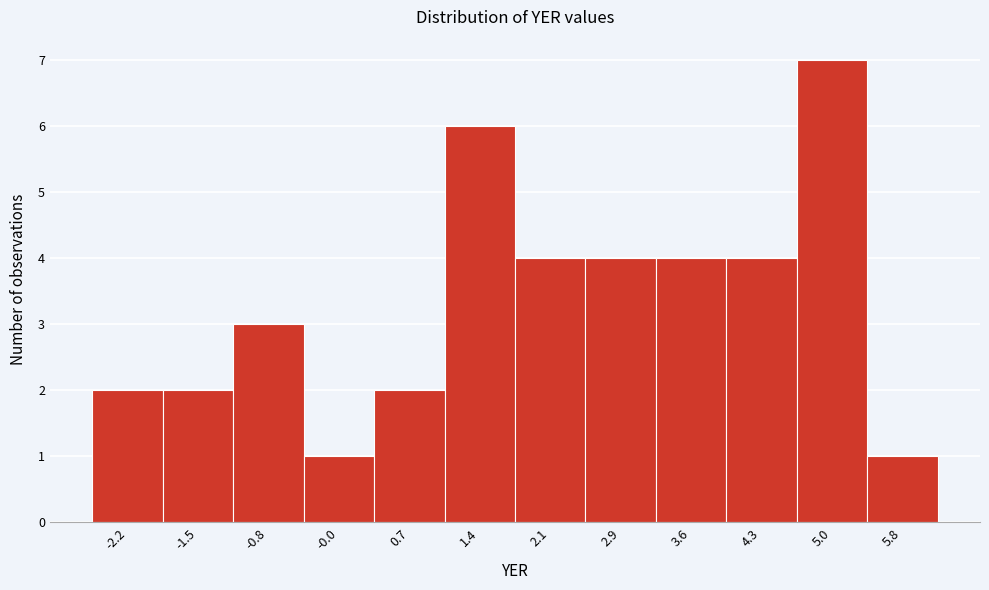

Reading left to right, transcribe this chart: for each bar, give the range it covers on the x-axis and its height. Neither the bar edges nor the heights are printed on the chart, so give them approximately, as read against the axes.

-2.6 to -1.9: 2
-1.9 to -1.1: 2
-1.1 to -0.4: 3
-0.4 to 0.3: 1
0.3 to 1.0: 2
1.0 to 1.8: 6
1.8 to 2.5: 4
2.5 to 3.2: 4
3.2 to 3.9: 4
3.9 to 4.7: 4
4.7 to 5.4: 7
5.4 to 6.1: 1